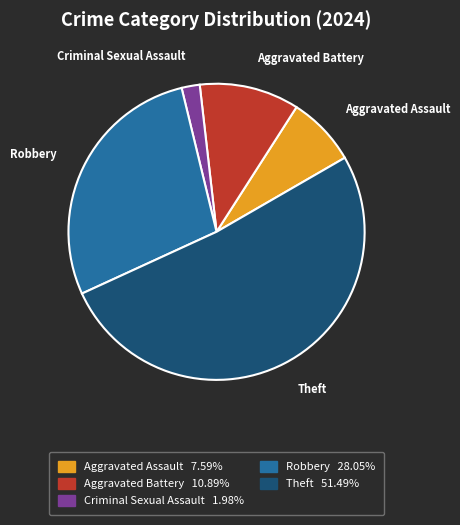

What is the ratio of the value at Theft to the value at Aggravated Assault?

6.8